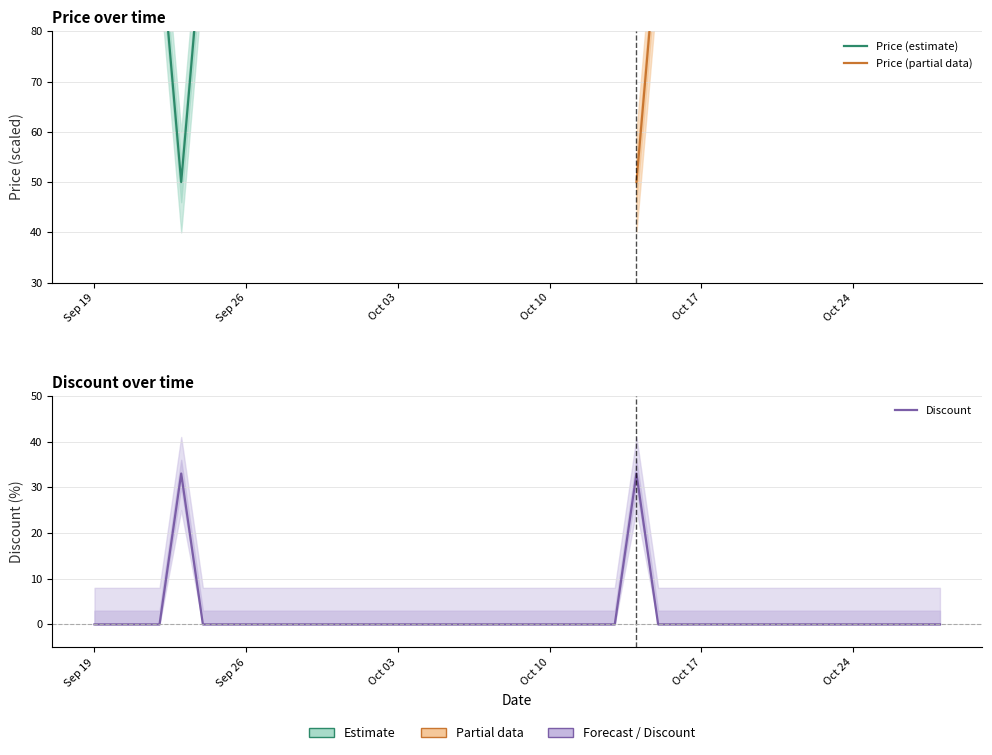

Rank the categories by value from highest to lowest.

2023-09-23, 2023-10-14, 2023-09-19, 2023-09-20, 2023-09-21, 2023-09-22, 2023-09-24, 2023-09-25, 2023-09-26, 2023-09-27, 2023-09-28, 2023-09-29, 2023-09-30, 2023-10-01, 2023-10-02, 2023-10-03, 2023-10-04, 2023-10-05, 2023-10-06, 2023-10-07, 2023-10-08, 2023-10-09, 2023-10-10, 2023-10-11, 2023-10-12, 2023-10-13, 2023-10-15, 2023-10-16, 2023-10-17, 2023-10-18, 2023-10-19, 2023-10-20, 2023-10-21, 2023-10-22, 2023-10-23, 2023-10-24, 2023-10-25, 2023-10-26, 2023-10-27, 2023-10-28